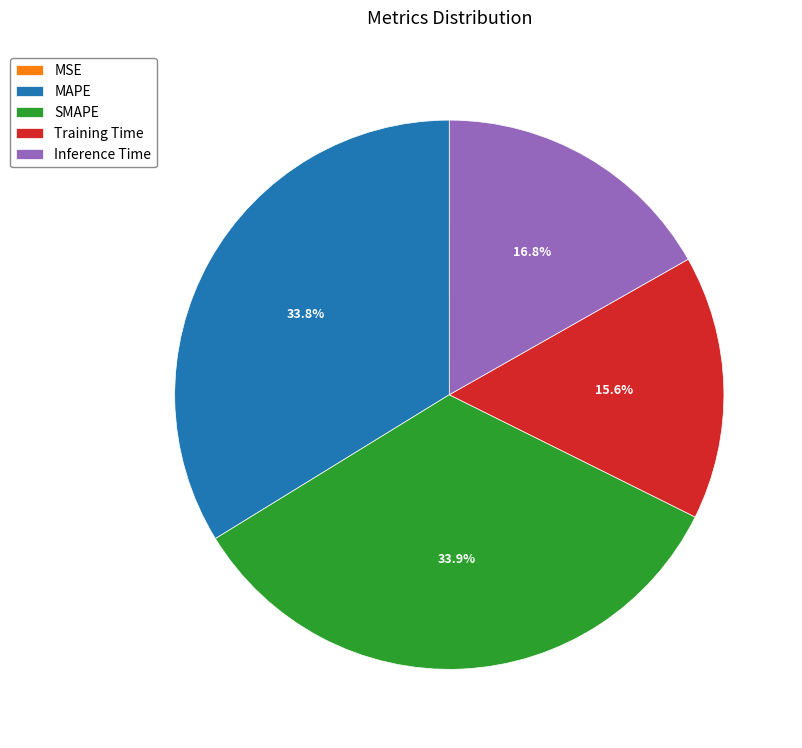

How much of the chart is everything except Inference Time?

83.2%